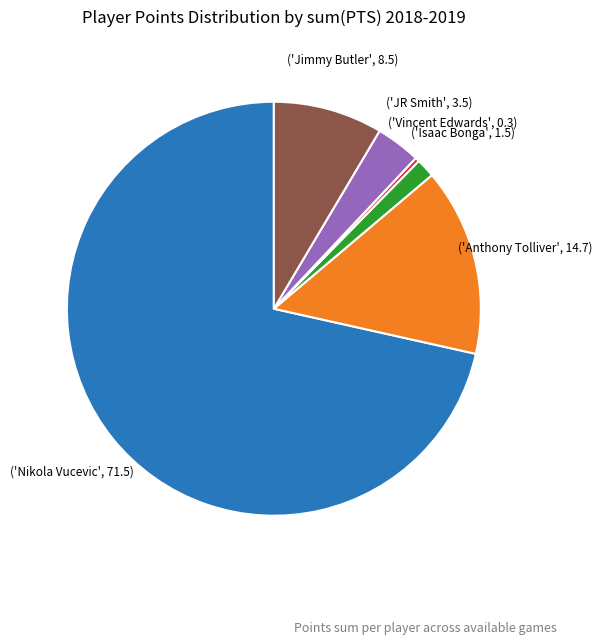

Is there any slice that represents more than half of the pie?

Yes